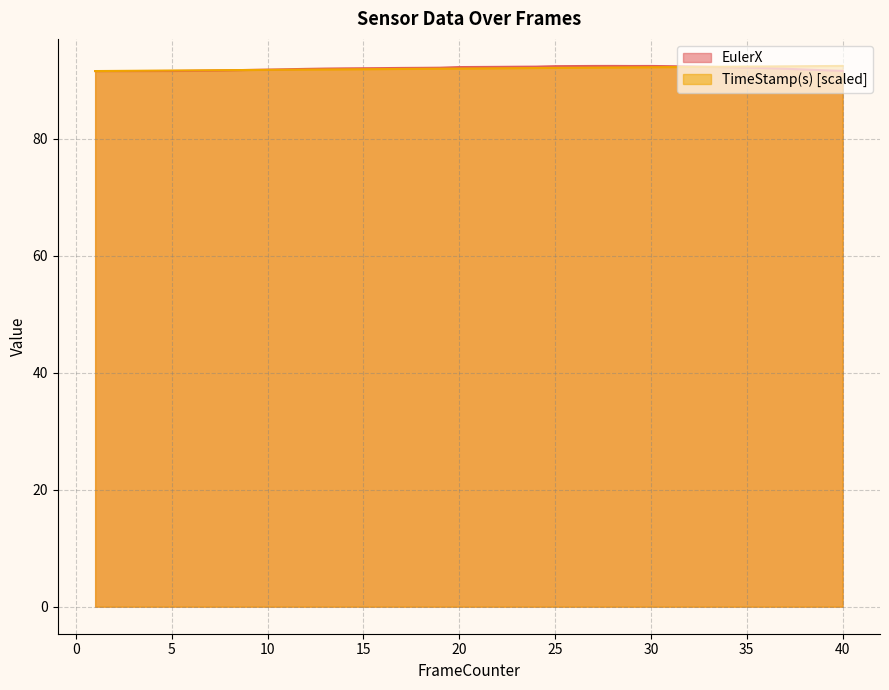

Between 13 and 27, which series saw the biggest shift?

EulerX